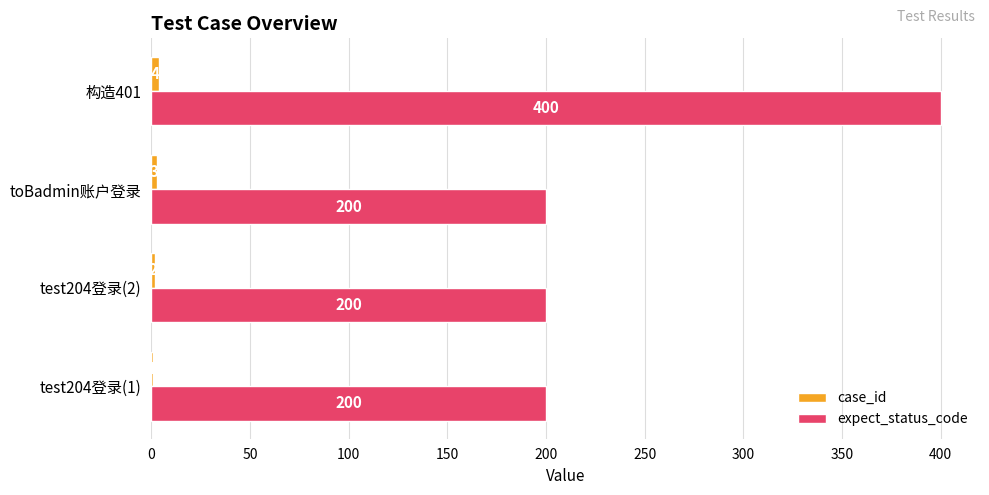

Which category has the highest value across all series?

构造401